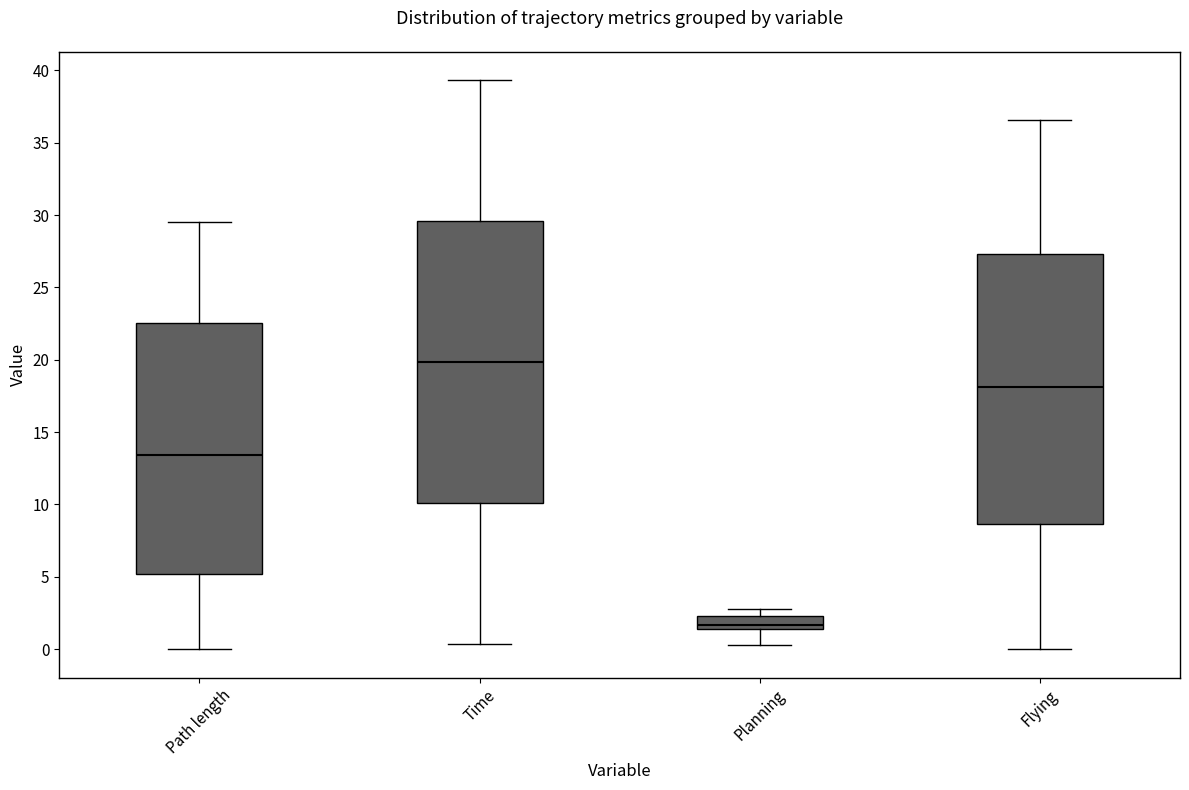

Reading left to right, read every box against the y-axis: the position of its median line, the range the box covers, and the ends of its whiskers. The values are not printed on the chart, so give them approximately, as read against the axis.

Path length: median 13.5, box 5.0 to 22.5, whiskers 0.0 to 29.5
Time: median 20.0, box 10.0 to 29.5, whiskers 0.5 to 39.5
Planning: median 1.5 (just above the box's lower edge), box 1.5 to 2.5, whiskers 0.5 to 3.0
Flying: median 18.0, box 8.5 to 27.5, whiskers 0.0 to 36.5